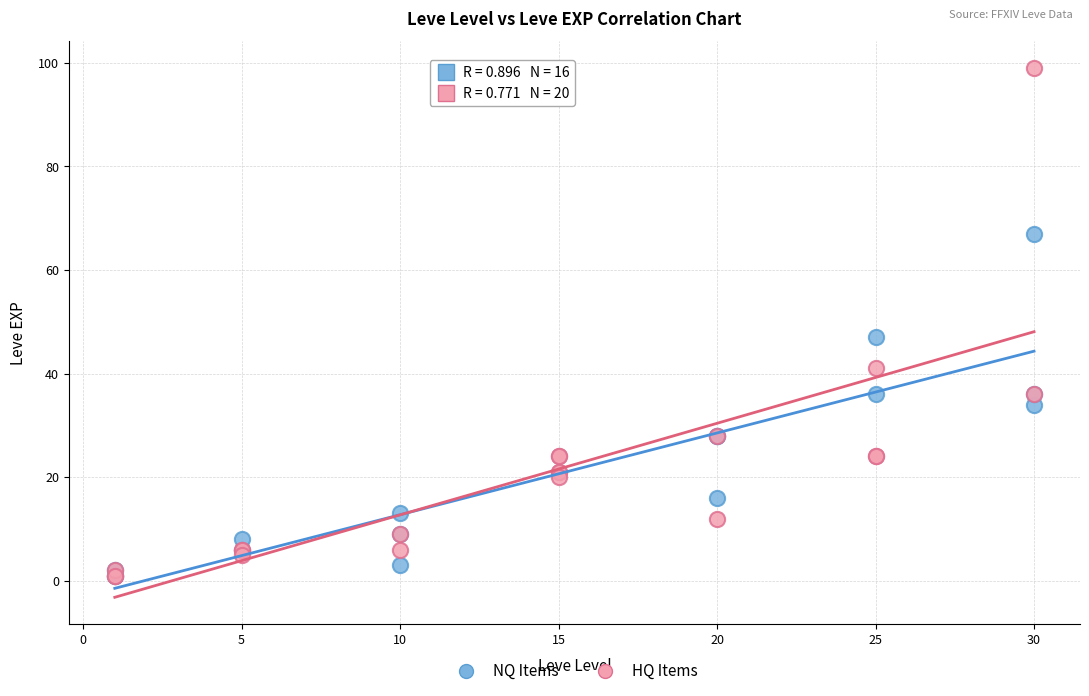

Which series reaches the maximum Y coordinate?

HQ Items